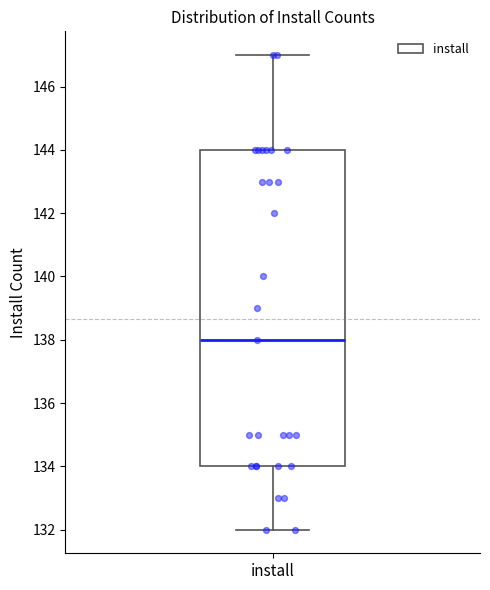

Read this box plot against the y-axis: the position of the median line, the range covered by the box, and the ends of both whiskers. The values are not printed on the chart, so give them approximately, as read against the axis.

median 138, box 134 to 144, whiskers 132 to 147